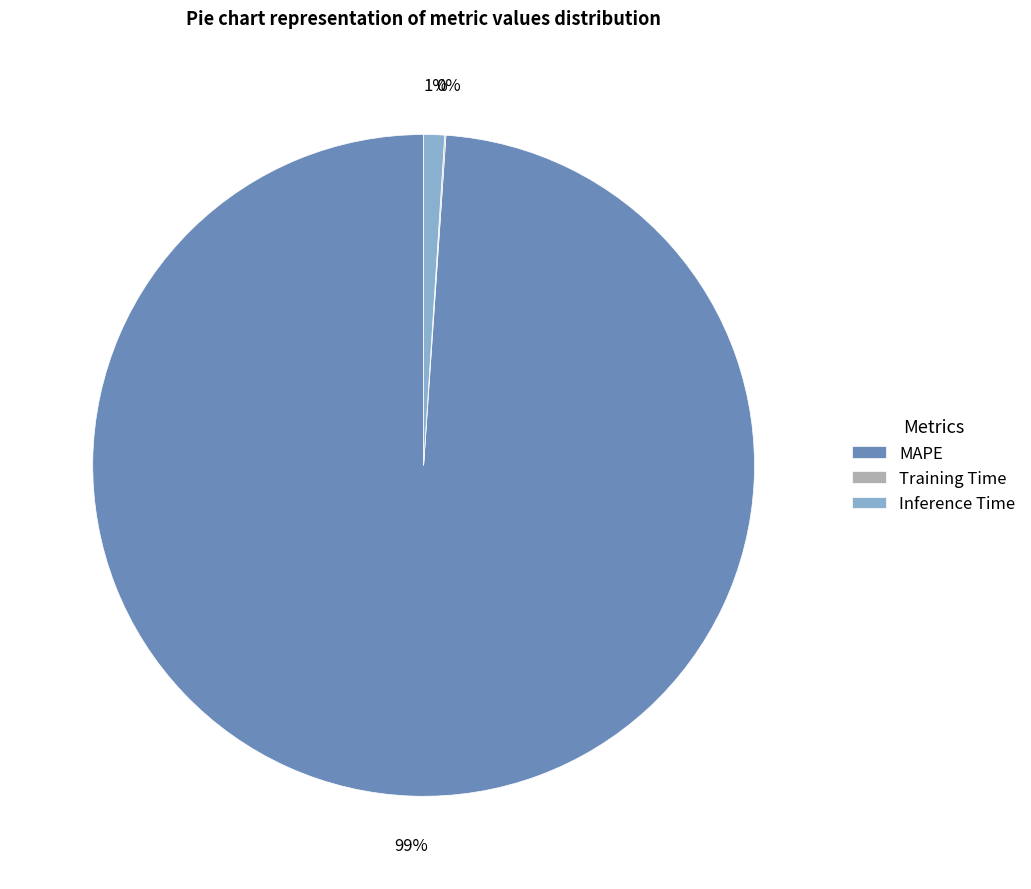

To the nearest percent, what is the difference between the MAPE and Inference Time slice percentages?

98%